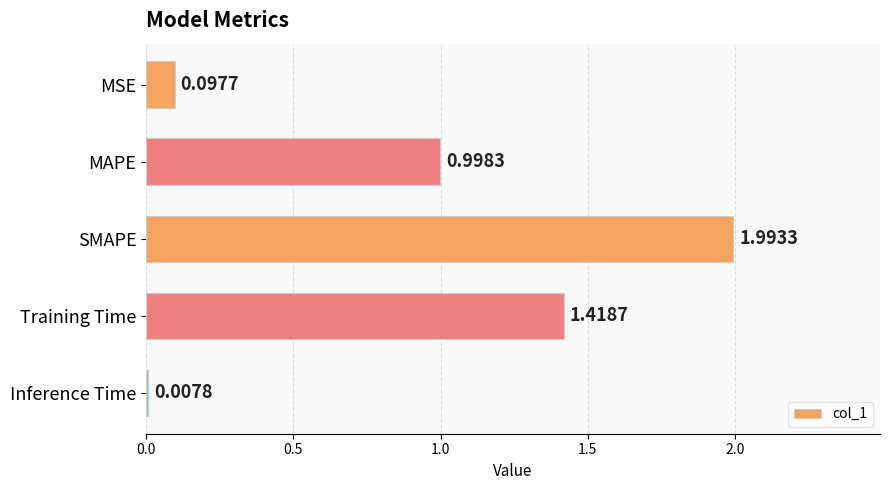

What is the change in value from SMAPE to Inference Time?

-2.0